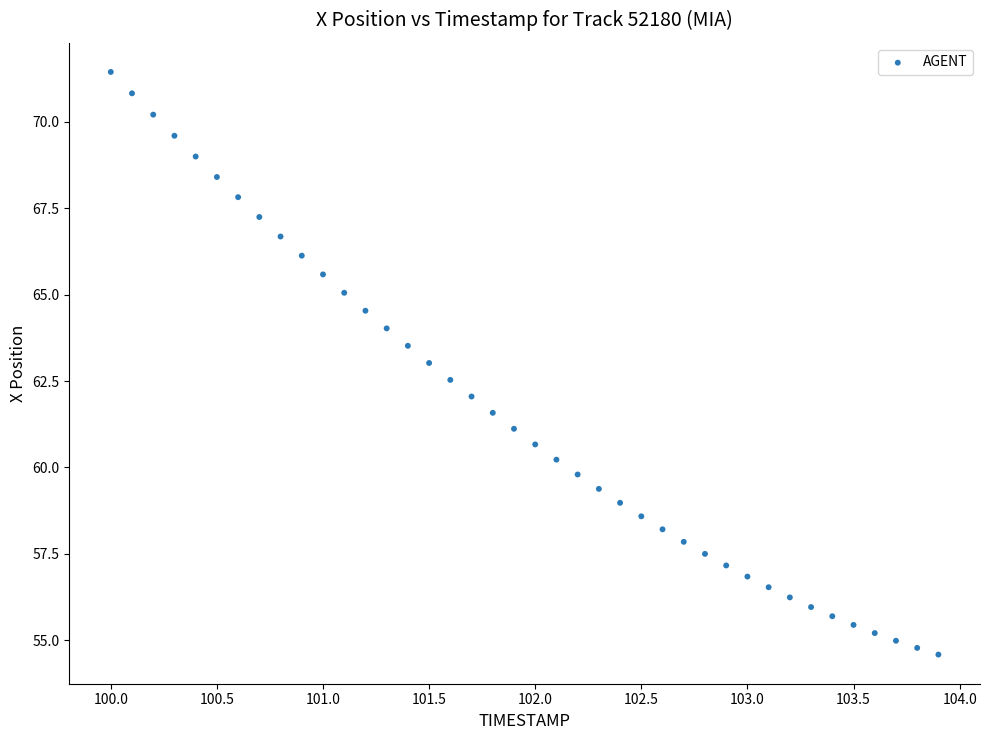

What is the range of X values (max minus min)?

3.9